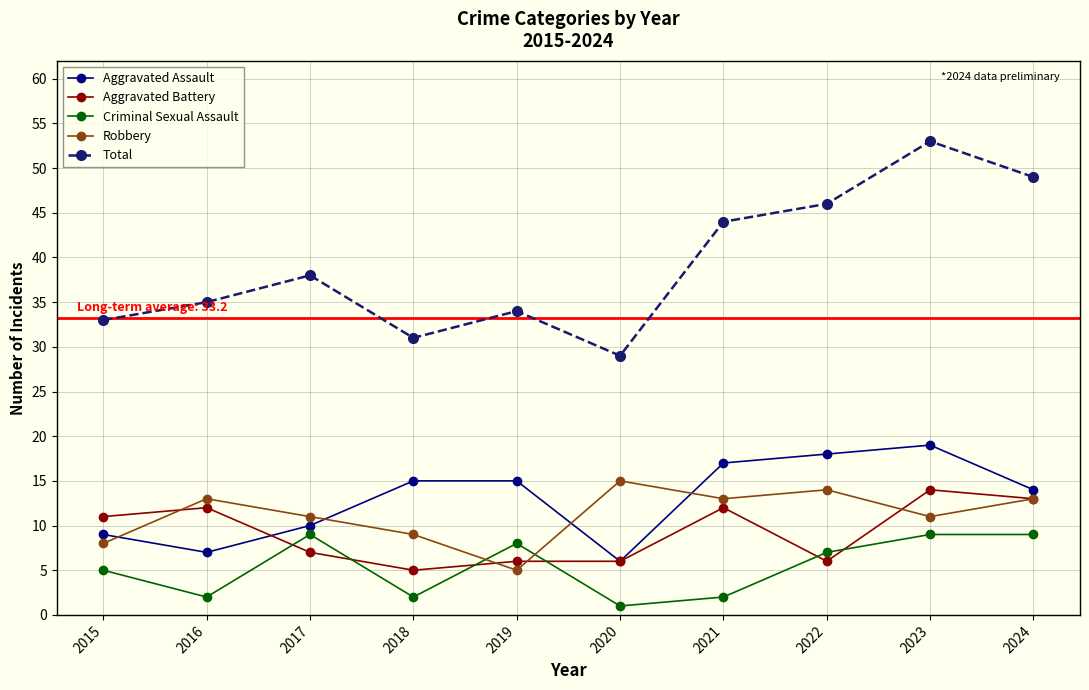

Reading left to right, extract all data points from this chart.

Aggravated Assault: 2015=9	2016=7	2017=10	2018=15	2019=15	2020=6	2021=17	2022=18	2023=19	2024=14
Aggravated Battery: 2015=11	2016=12	2017=7	2018=5	2019=6	2020=6	2021=12	2022=6	2023=14	2024=13
Criminal Sexual Assault: 2015=5	2016=2	2017=9	2018=2	2019=8	2020=1	2021=2	2022=7	2023=9	2024=9
Robbery: 2015=8	2016=13	2017=11	2018=9	2019=5	2020=15	2021=13	2022=14	2023=11	2024=13
Total: 2015=33	2016=35	2017=38	2018=31	2019=34	2020=29	2021=44	2022=46	2023=53	2024=49